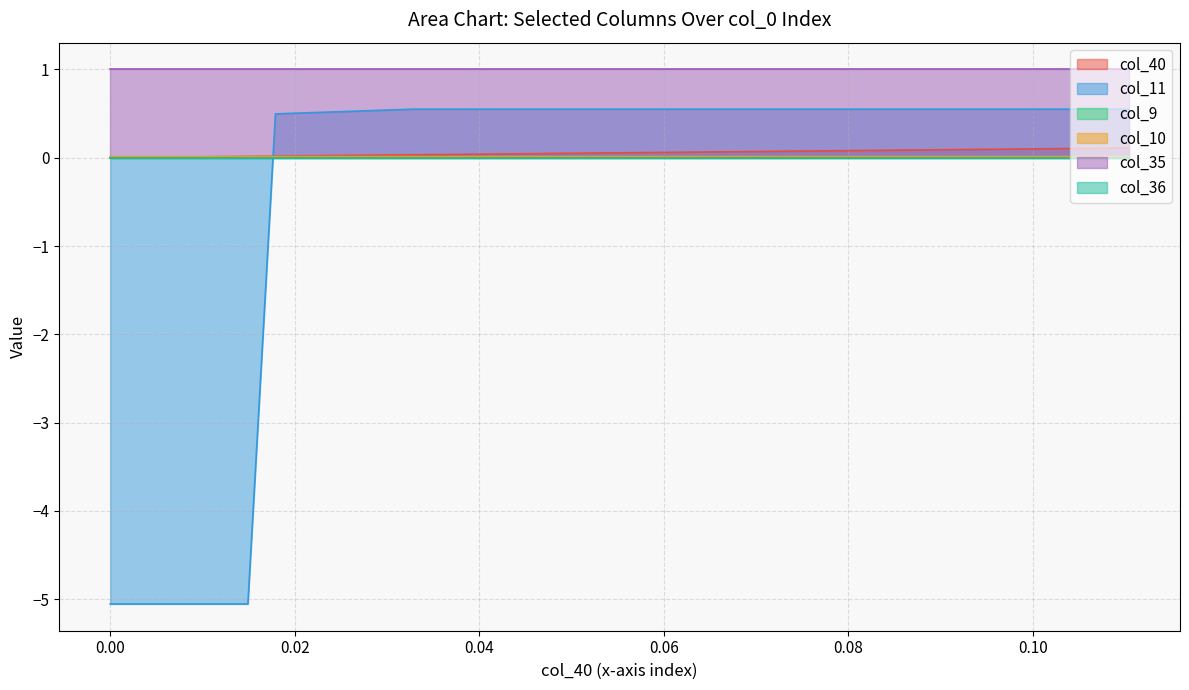

Does the chart have visible grid lines?

Yes